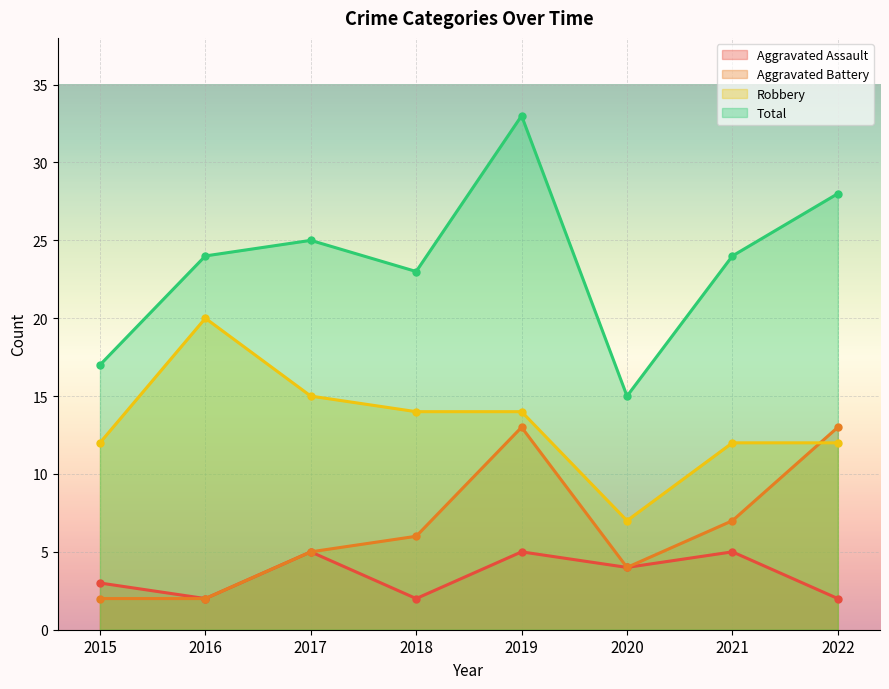

At which category is the sum across all series the highest?

2019